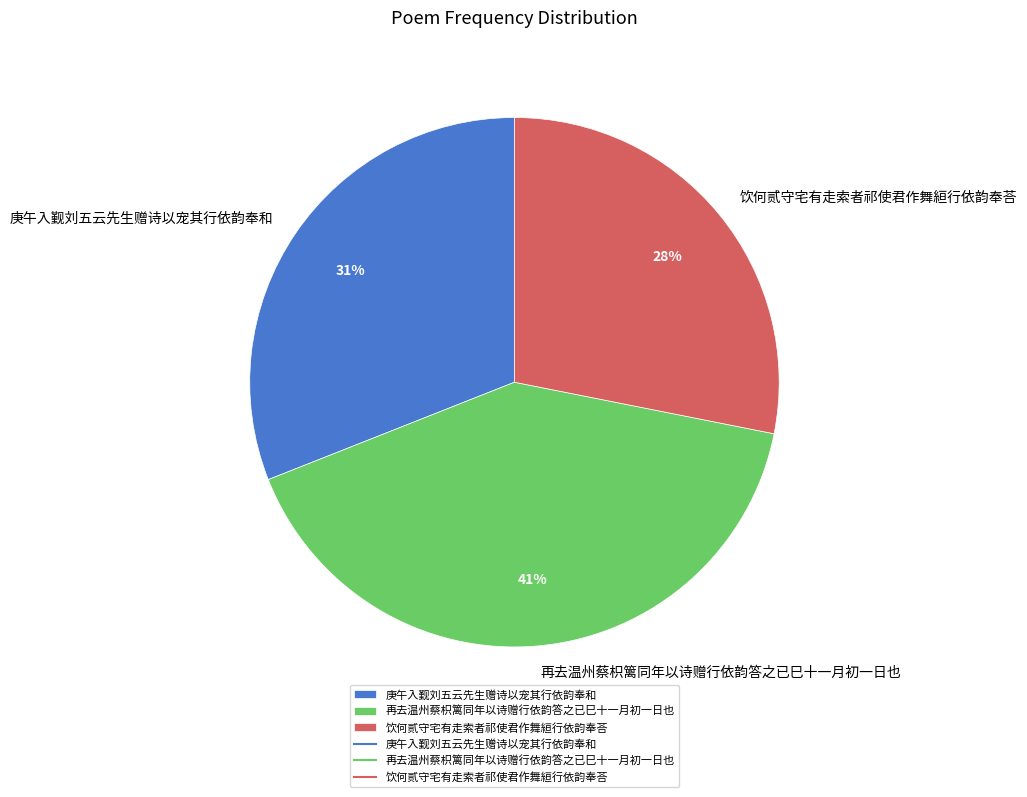

Count the number of slices in the pie.

3